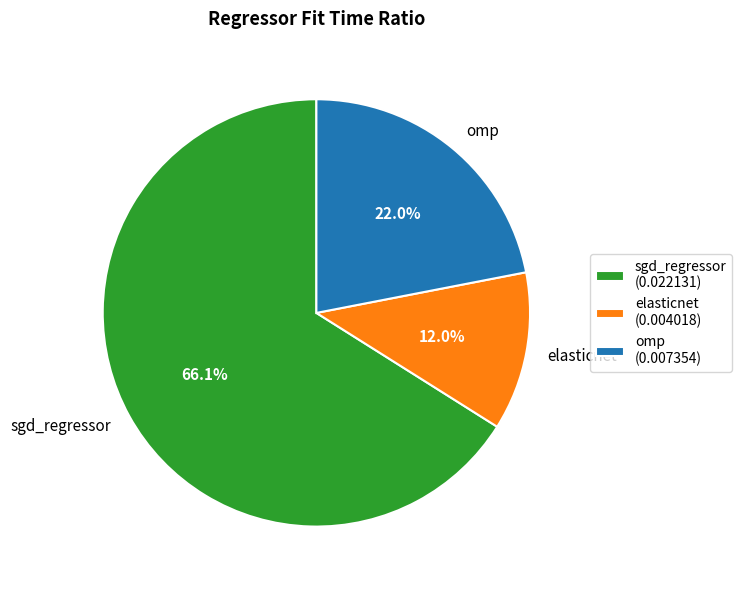

To the nearest percent, what is the average slice percentage?

33%